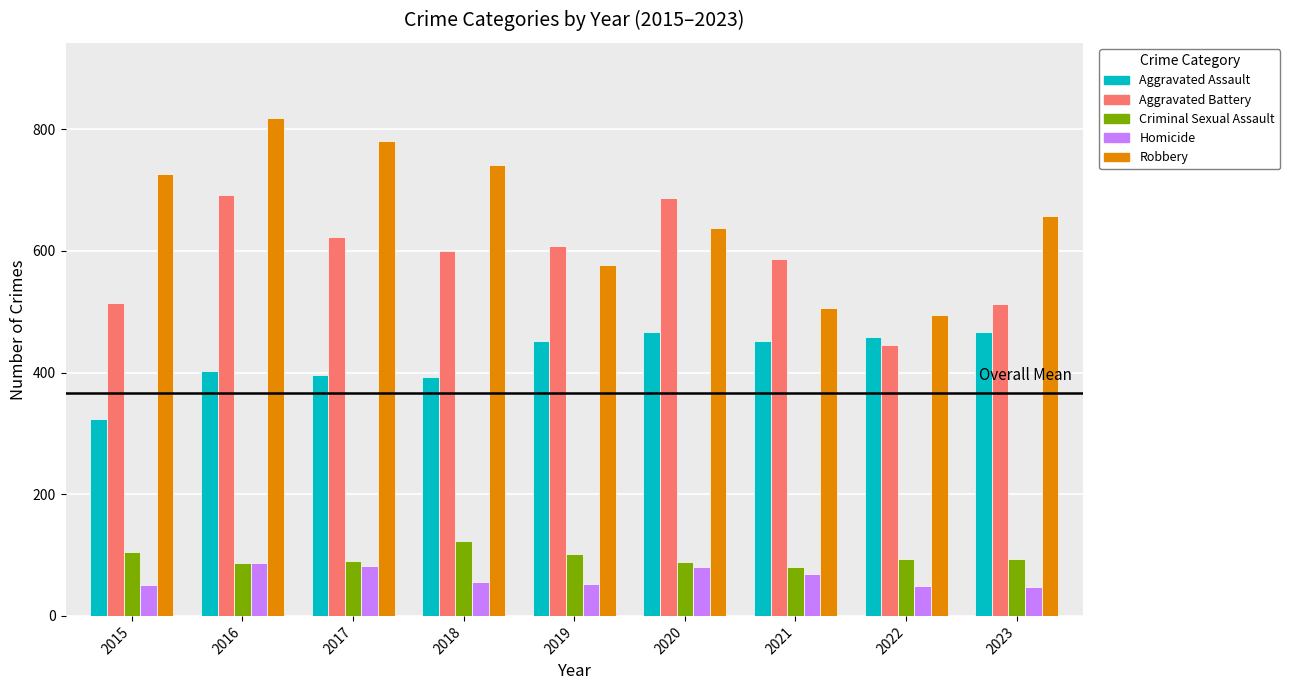

How many data points in Robbery are less than 658?

4